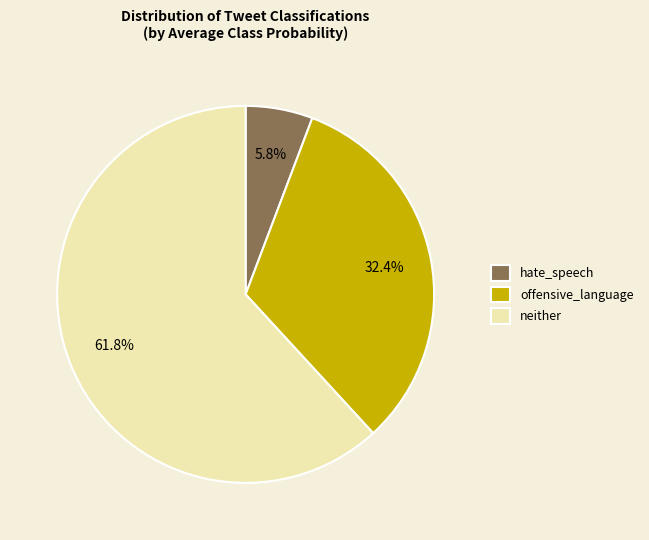

What is the largest slice in the pie chart?

neither